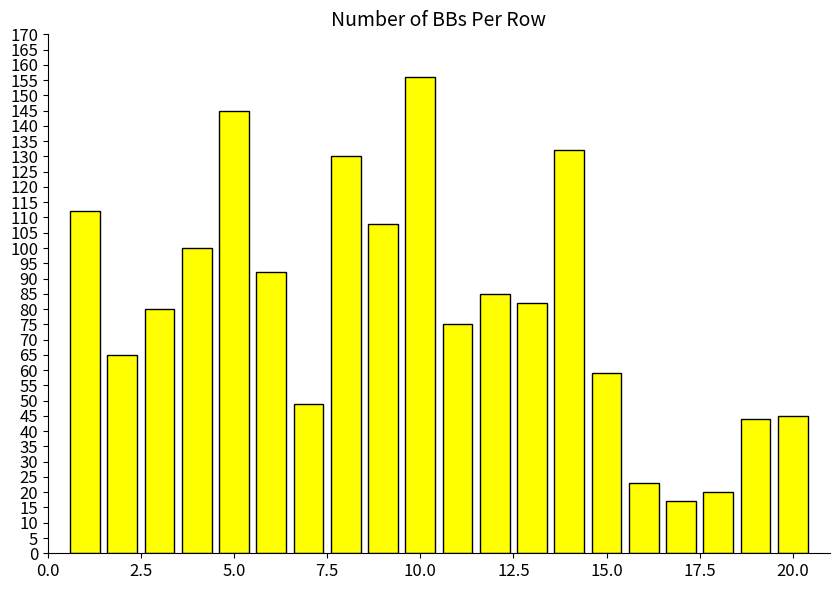

What is the greatest value displayed?

156